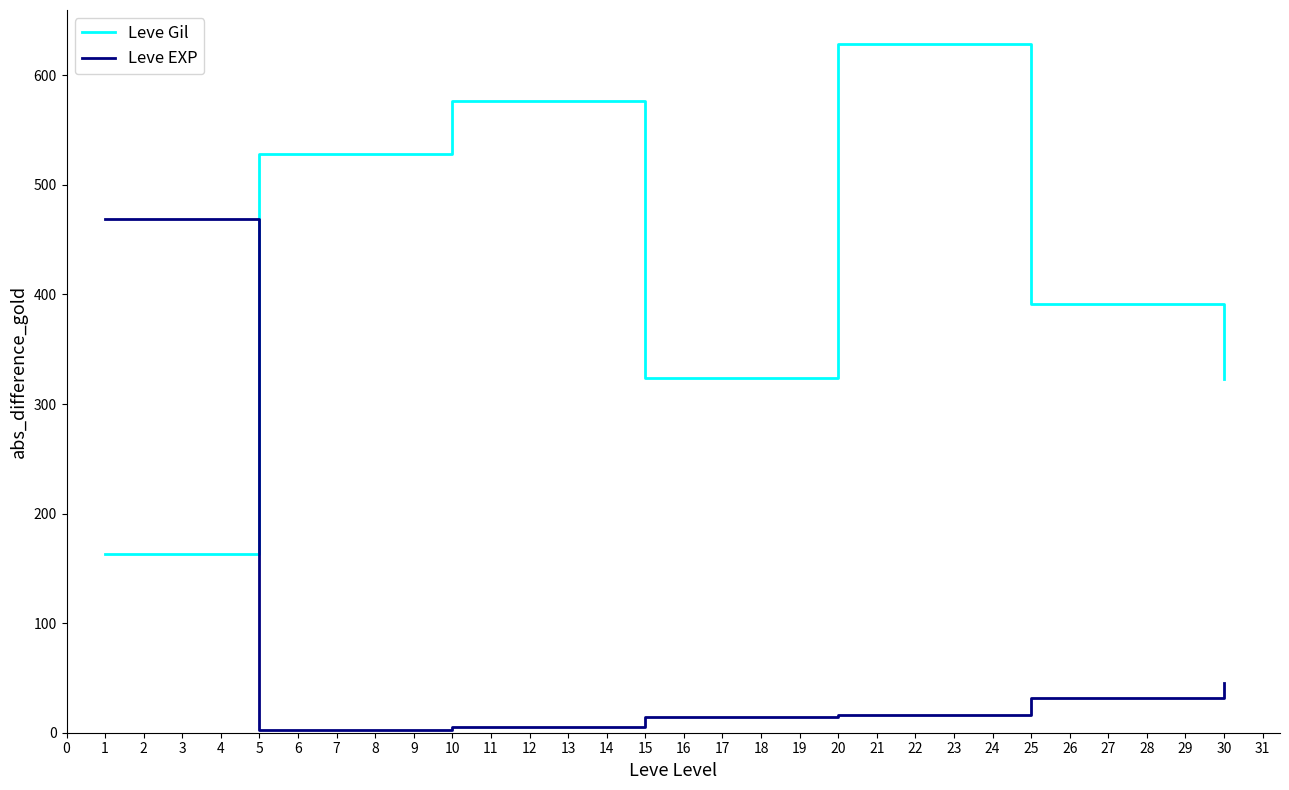

How many interior local valleys does the Leve Gil series have?

1